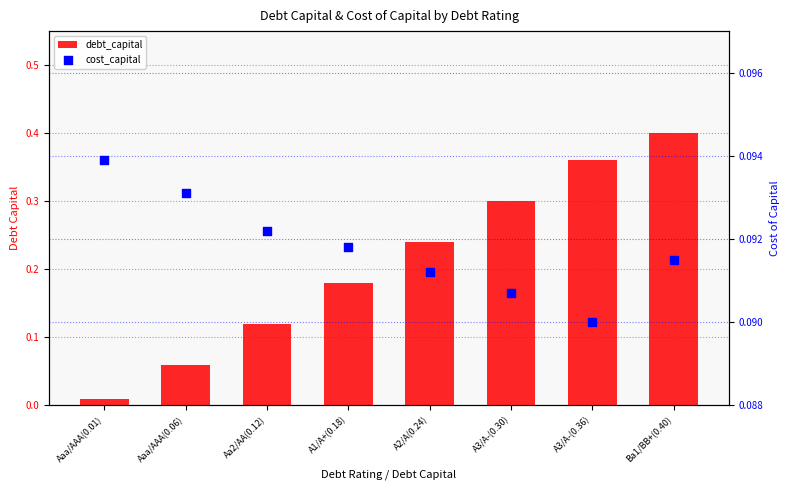

Which series has the largest Y range (max minus min)?

debt_capital